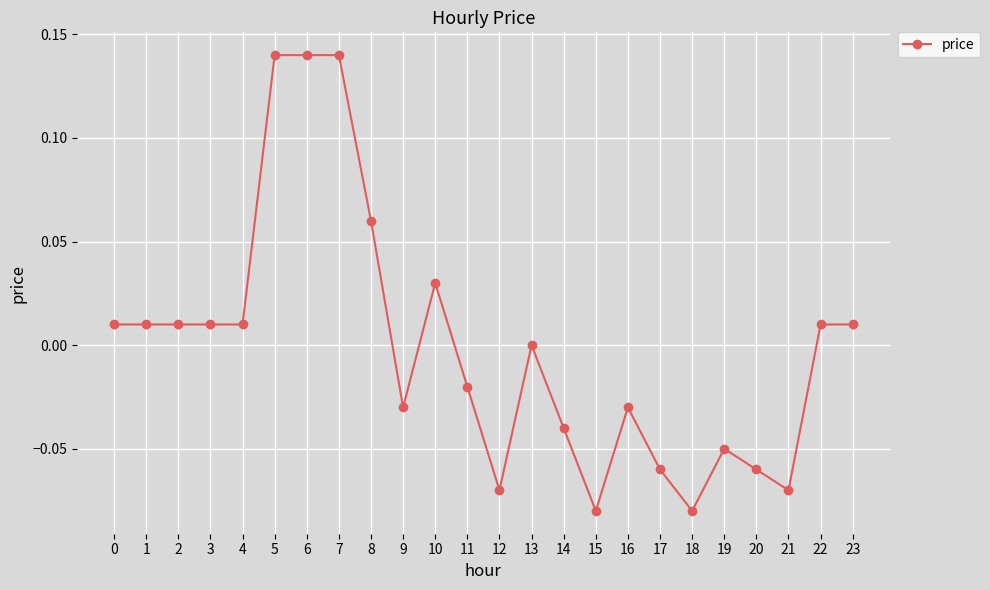

Is it true that the value at 11 is -0.0?

True